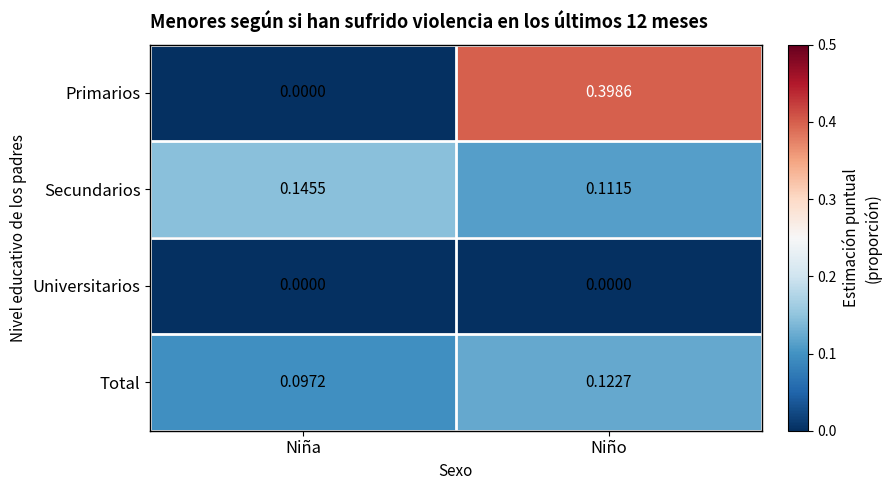

Which category has the highest value across all series?

Niño